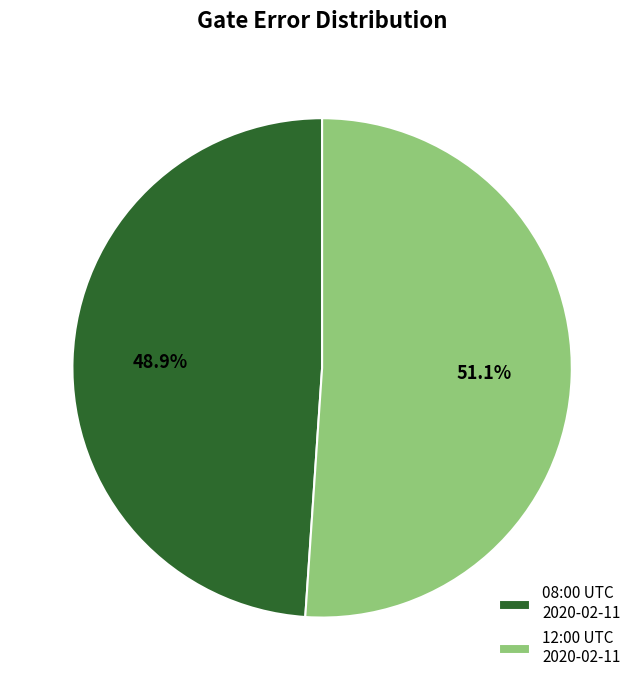

Which has a higher value, 12:00 UTC 2020-02-11 or 08:00 UTC 2020-02-11?

12:00 UTC 2020-02-11